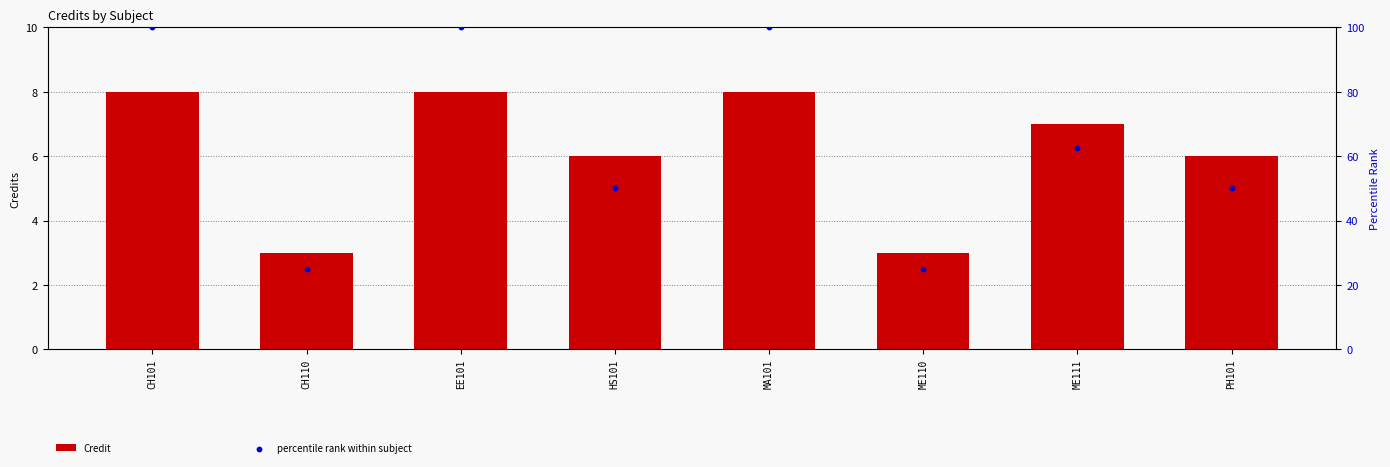

Which series contains the highest Y value?

percentile rank within subject